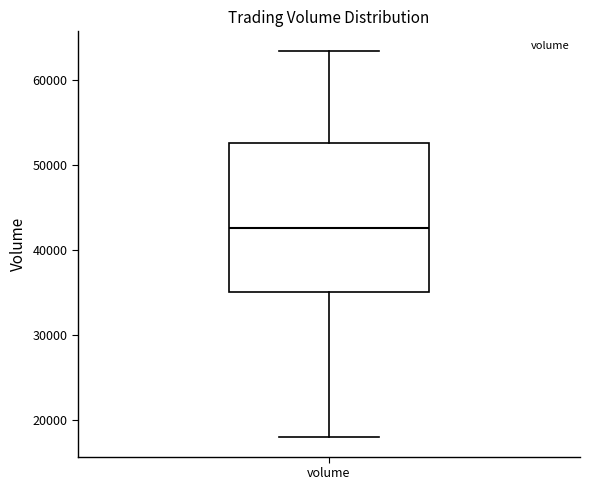

Where does the lower whisker of the box for volume end on the y-axis? The values are not printed on the chart, so give them approximately, as read against the axis.

18000